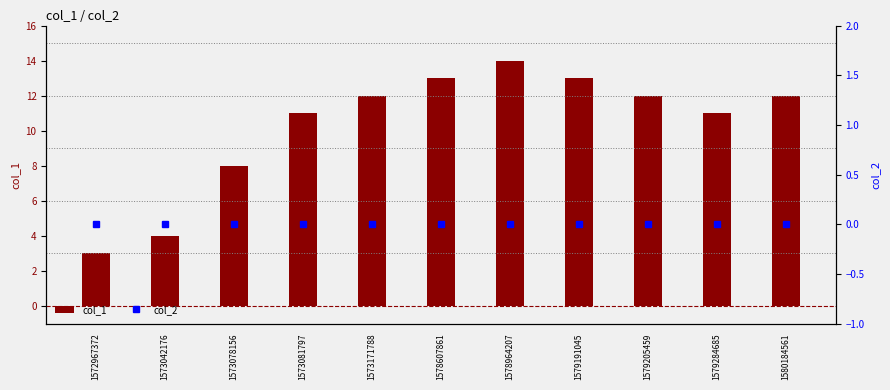

The value of col_1 at 1578964207 is 14. True or false?

True